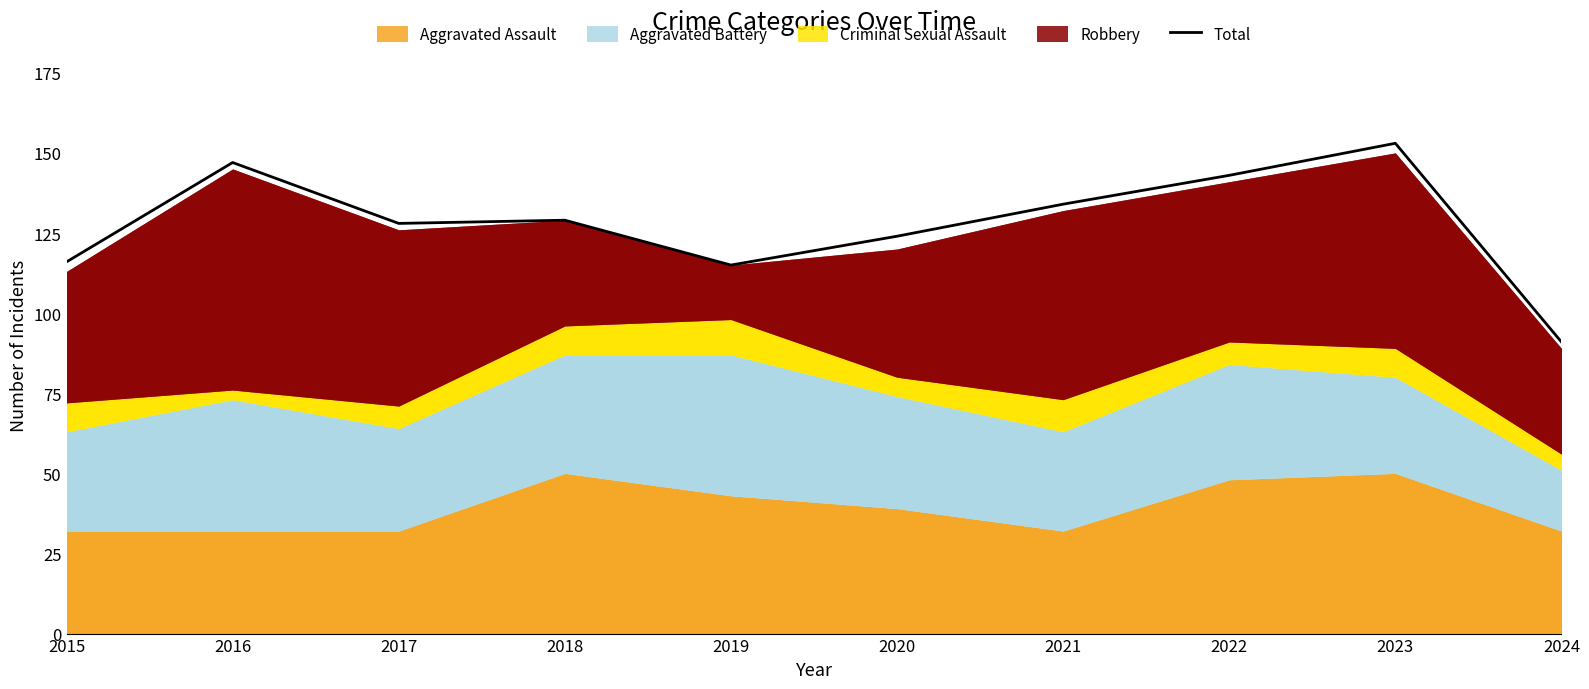

What is the maximum value shown in the chart?

153